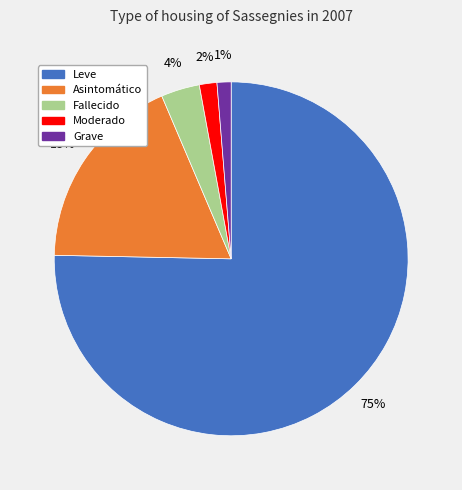

To the nearest percent, what portion does Moderado represent?

2%